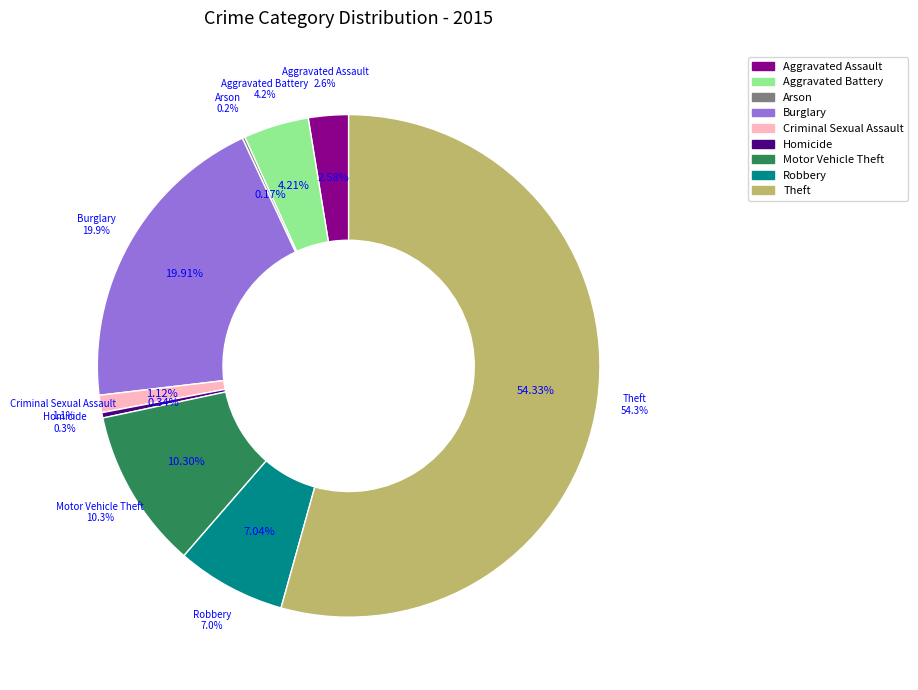

How much of the chart is everything except Homicide?

99.7%